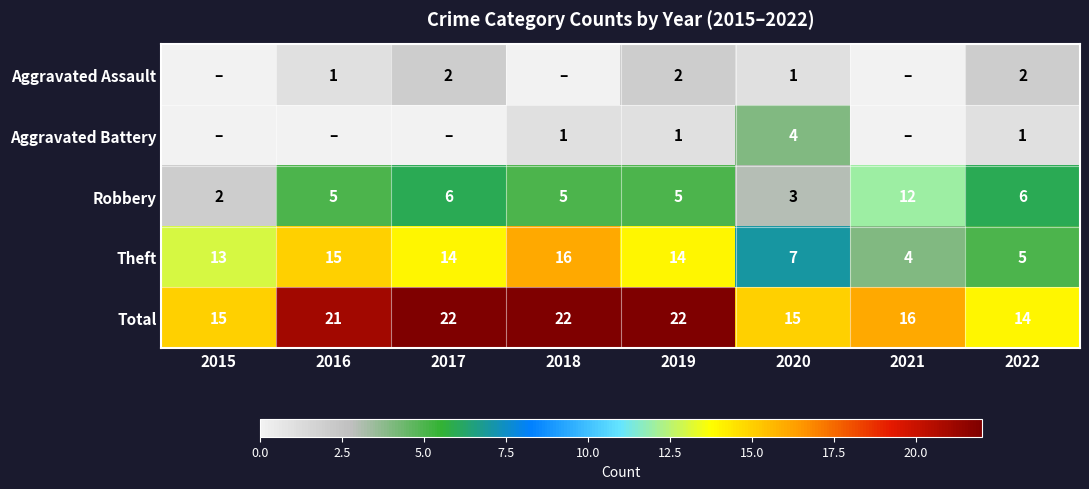

What is the difference between the second highest and second lowest values in the Robbery series?

3